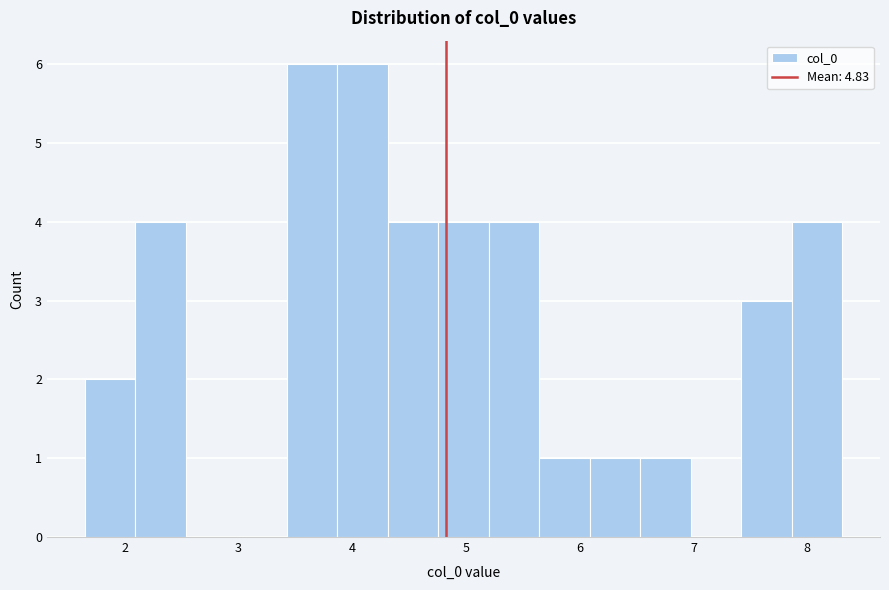

Reading left to right, list every bar in this chart as the range it spans on the x-axis followed by its height. Neither the bar edges nor the heights are printed on the chart, so give them approximately, as read against the axes.

1.7 to 2.1: 2
2.1 to 2.5: 4
2.5 to 3.0: 0
3.0 to 3.4: 0
3.4 to 3.9: 6
3.9 to 4.3: 6
4.3 to 4.8: 4
4.8 to 5.2: 4
5.2 to 5.6: 4
5.6 to 6.1: 1
6.1 to 6.5: 1
6.5 to 7.0: 1
7.0 to 7.4: 0
7.4 to 7.9: 3
7.9 to 8.3: 4